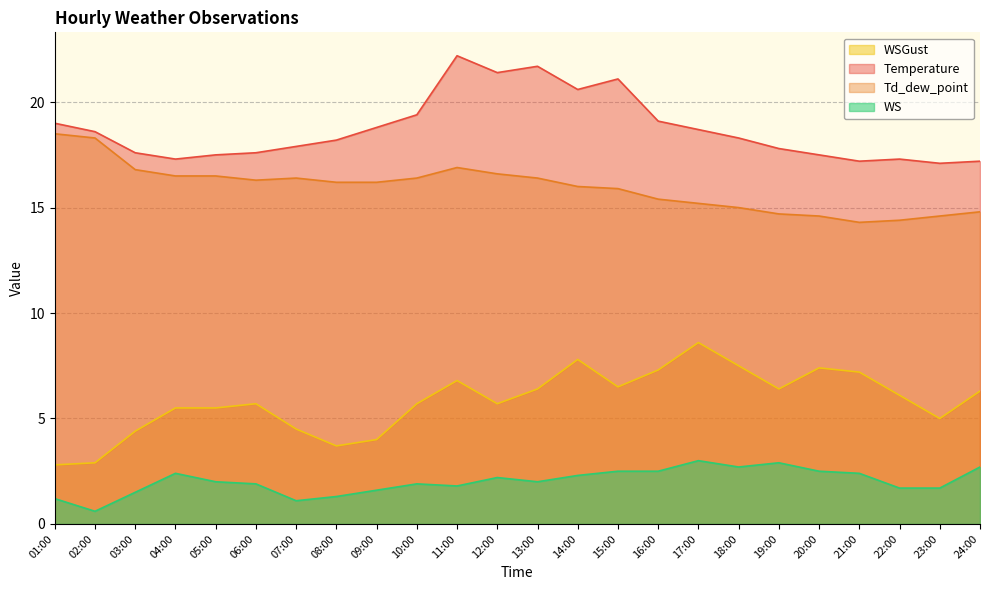

True or false: Temperature and WSGust intersect in this chart.

False